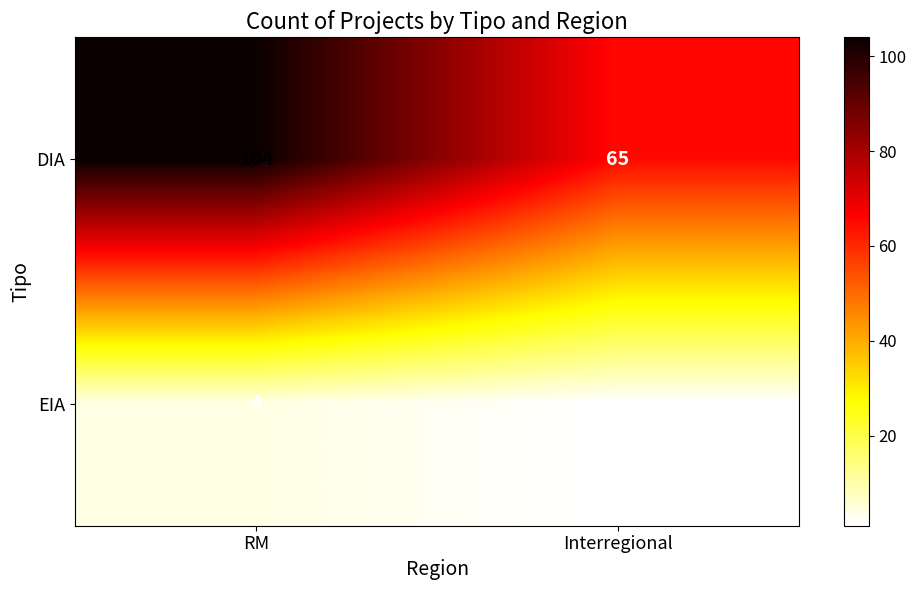

Rank the series by their maximum value, from highest to lowest.

DIA, EIA